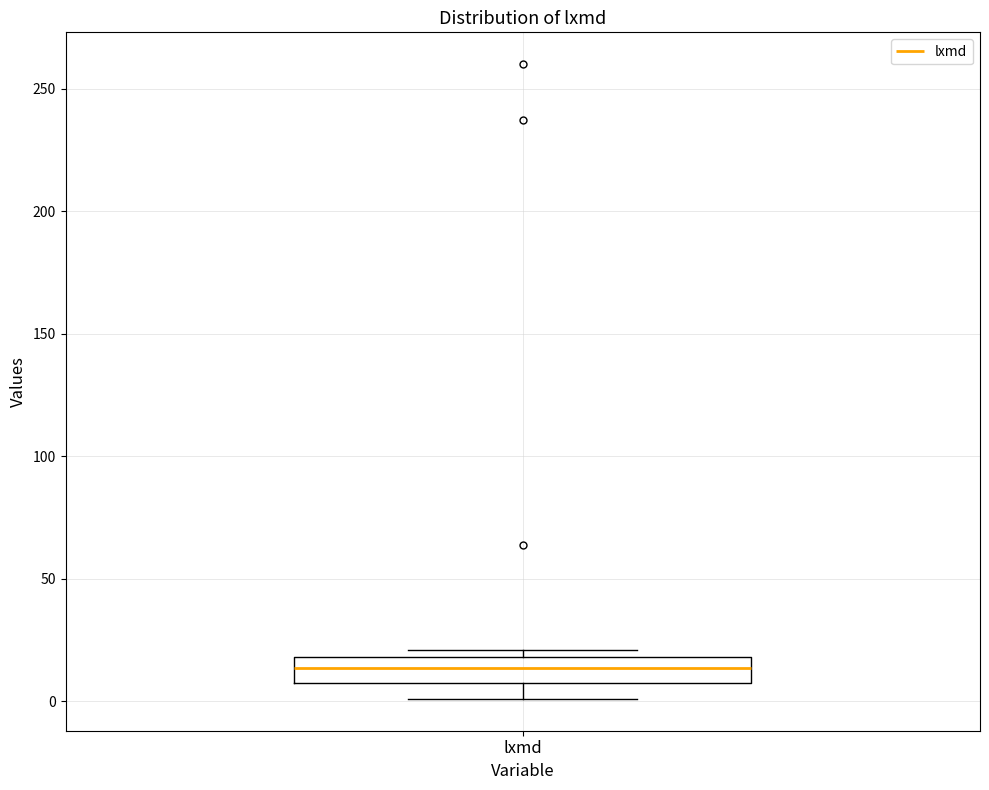

Read this box plot against the y-axis: the position of the median line, the range covered by the box, and the ends of both whiskers. The values are not printed on the chart, so give them approximately, as read against the axis.

median 15, box 10 to 20, whiskers 0 to 20 (just above the box's upper edge)